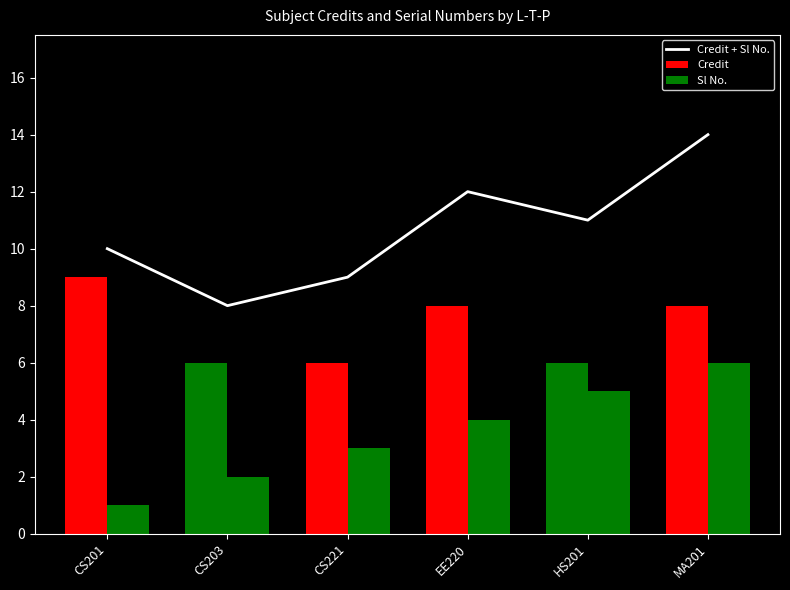

Is the value of Credit + Sl No. at CS201 greater than the value of Sl No. at CS201?

Yes